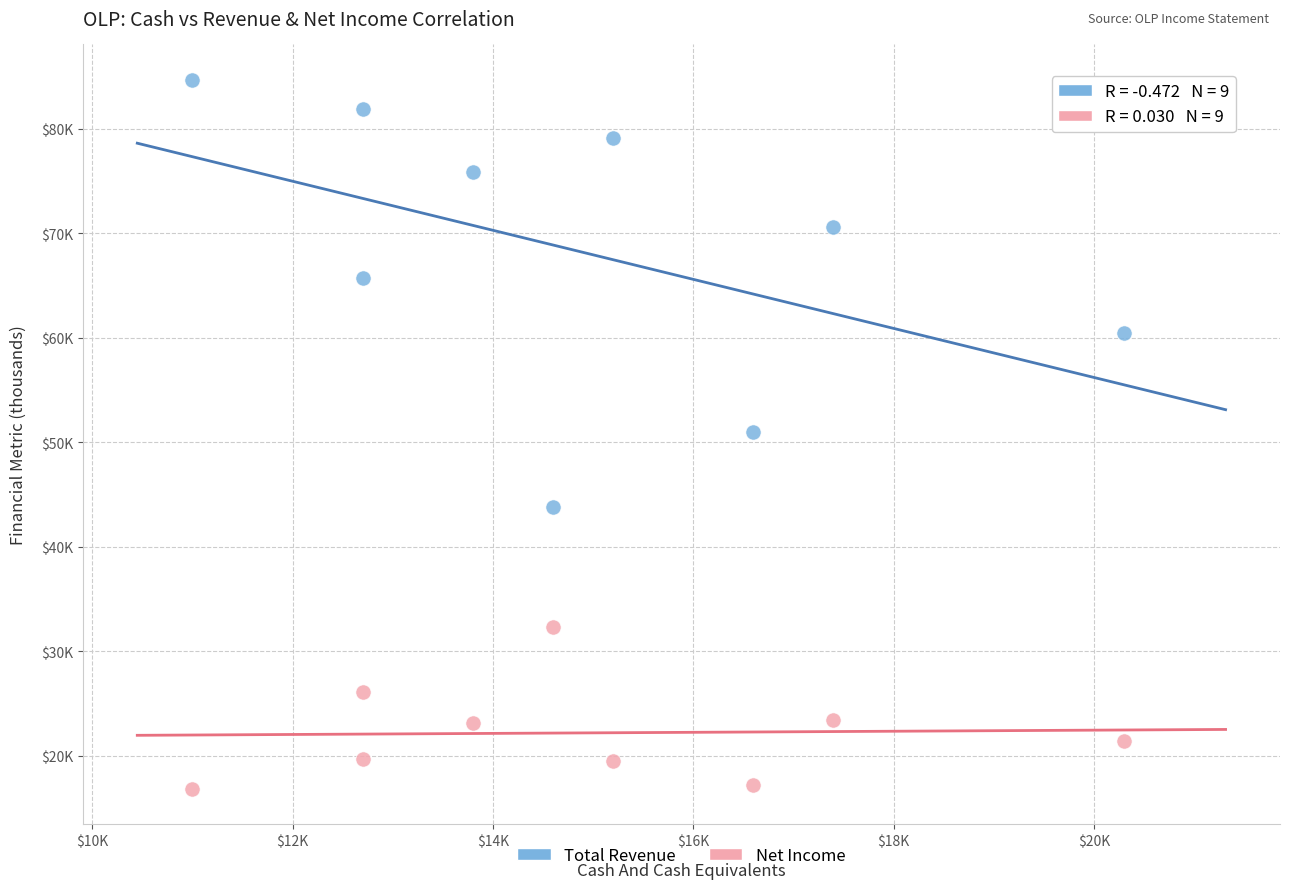

Which series has the largest Y range (max minus min)?

Total Revenue